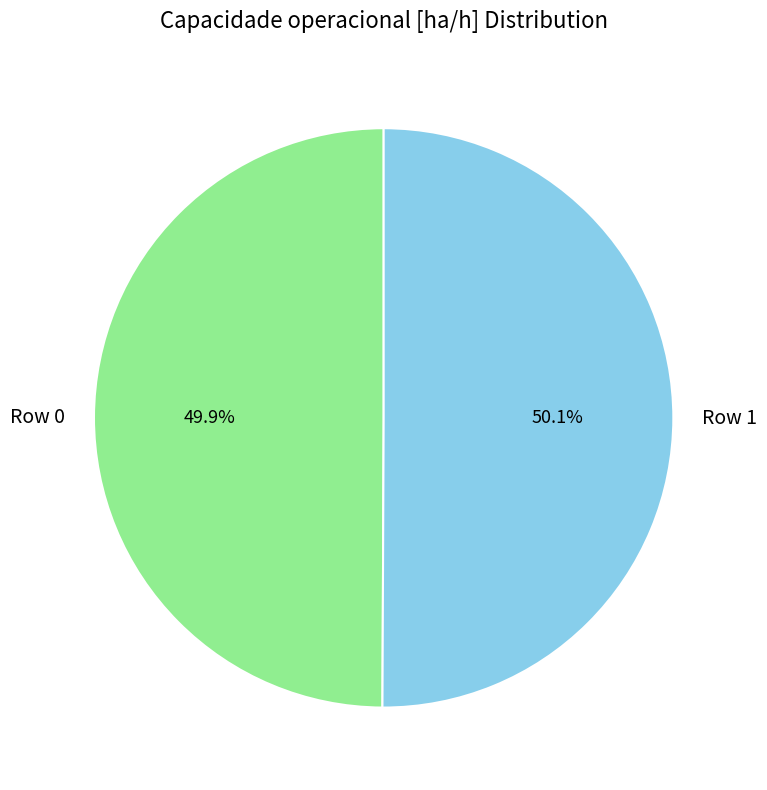

Is it true that Row 1 is 50% of the pie?

True